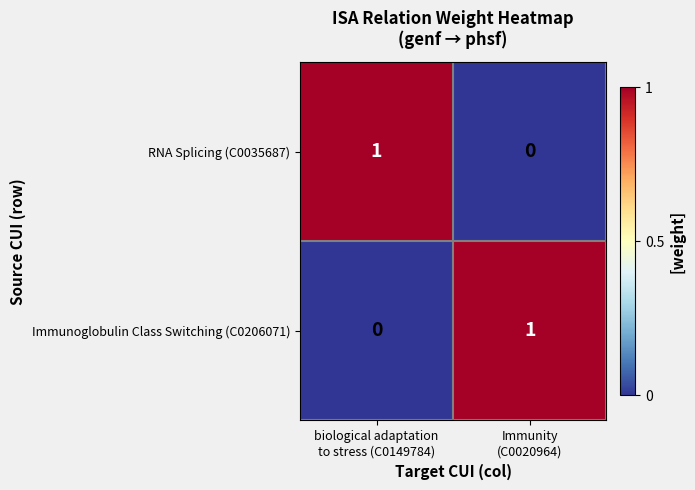

At how many categories does at least one series exceed 0?

2